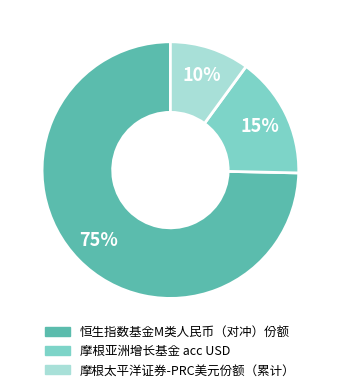

Do 摩根亚洲增长基金 acc USD and 摩根太平洋证券-PRC美元份额（累计） together represent more than half of the pie?

No